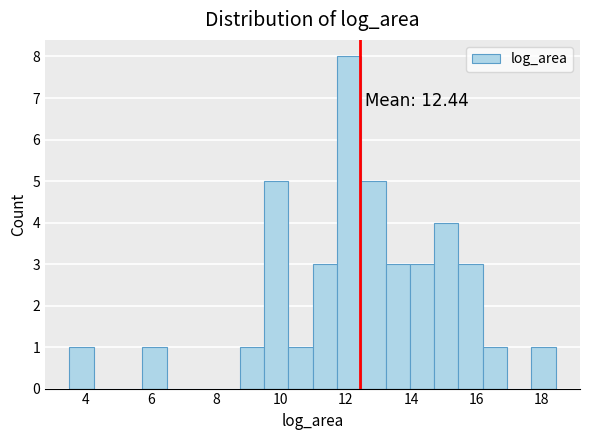

Read against the x-axis, roughly where is the centre of the tallest bar?

12.0